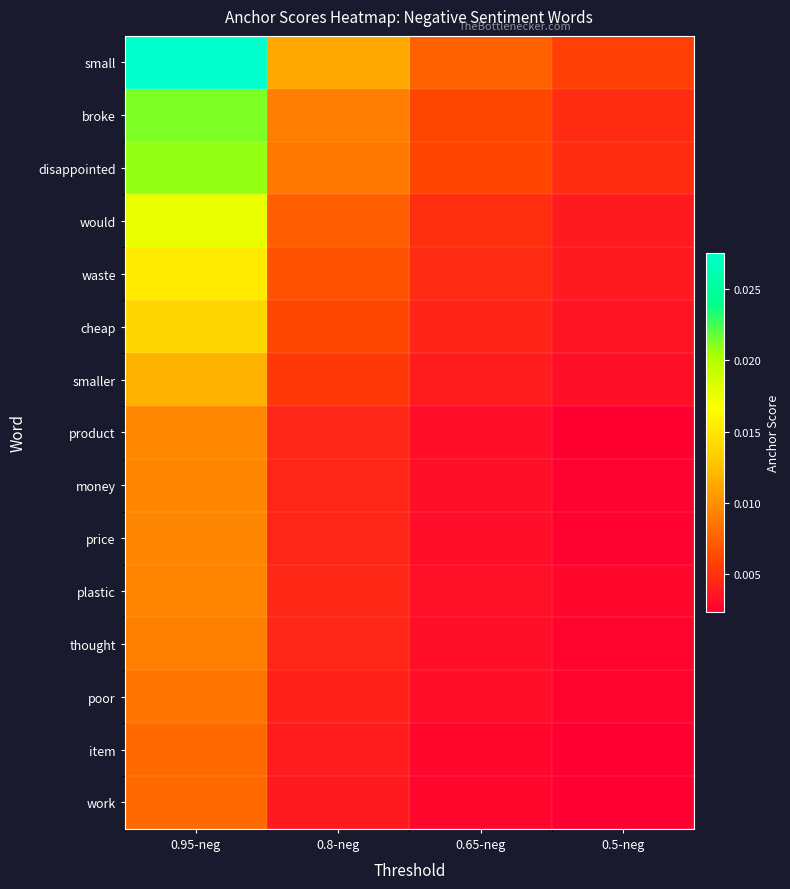

Between 0.65-neg and 0.5-neg, which series saw the biggest shift?

small